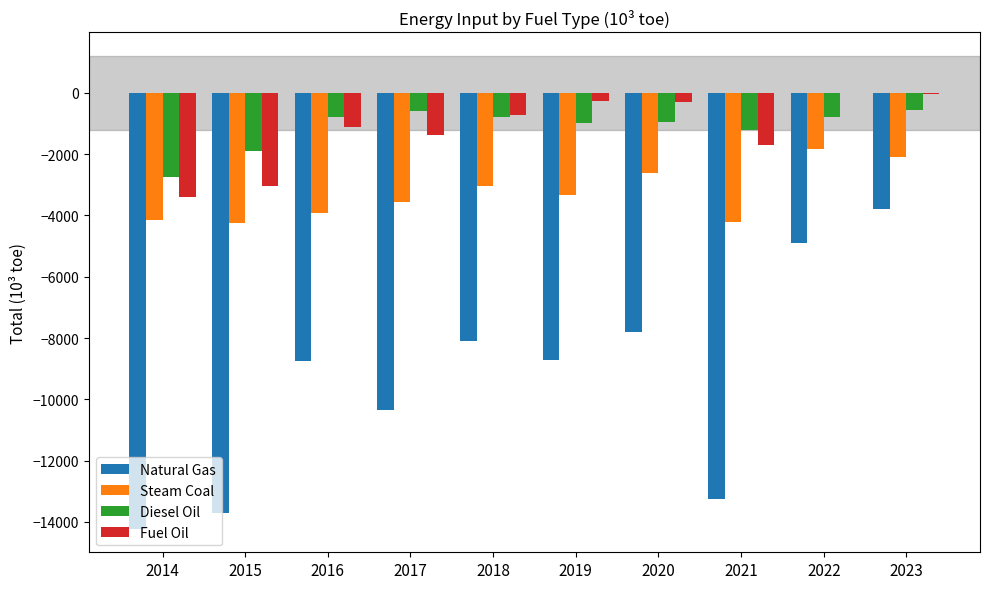

Which series changed the most between 2017 and 2018?

Natural Gas